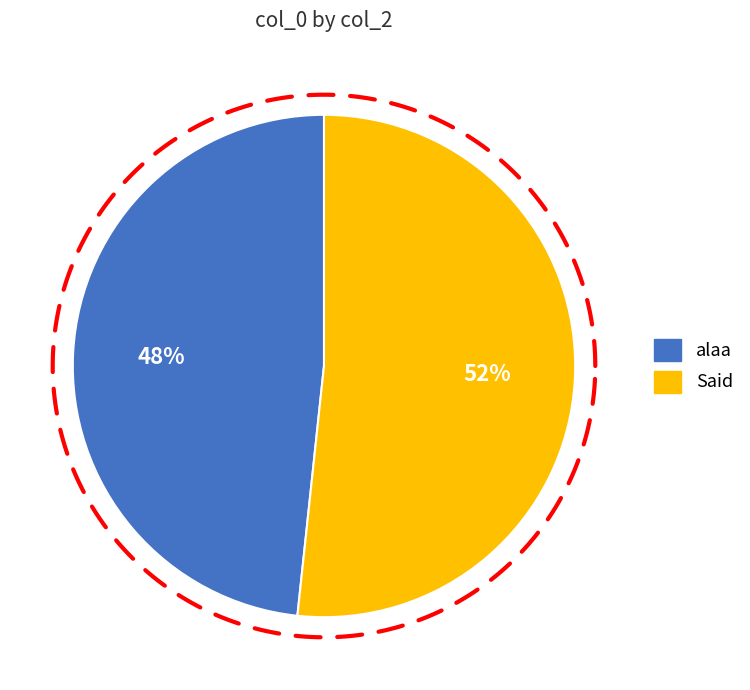

Which has a higher value, alaa or Said?

Said